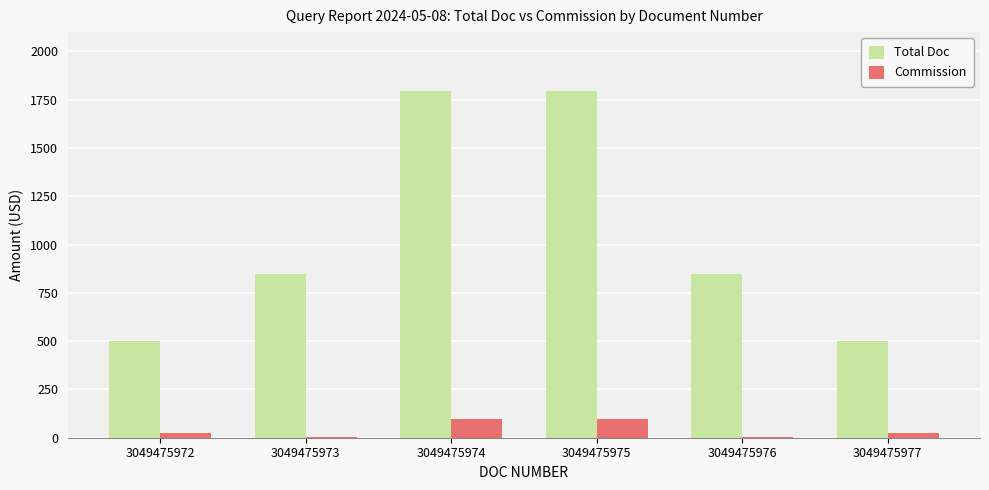

The Total Doc series shows 314.0 at 3049475977. True or false?

False